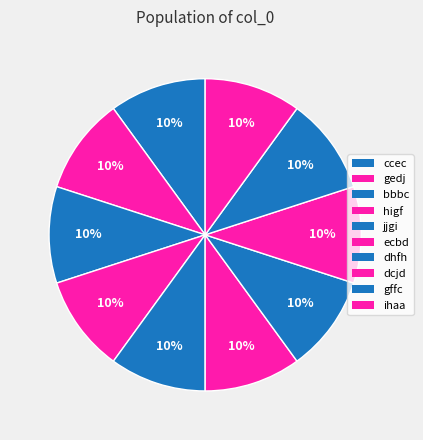

Is there any slice that represents more than half of the pie?

No